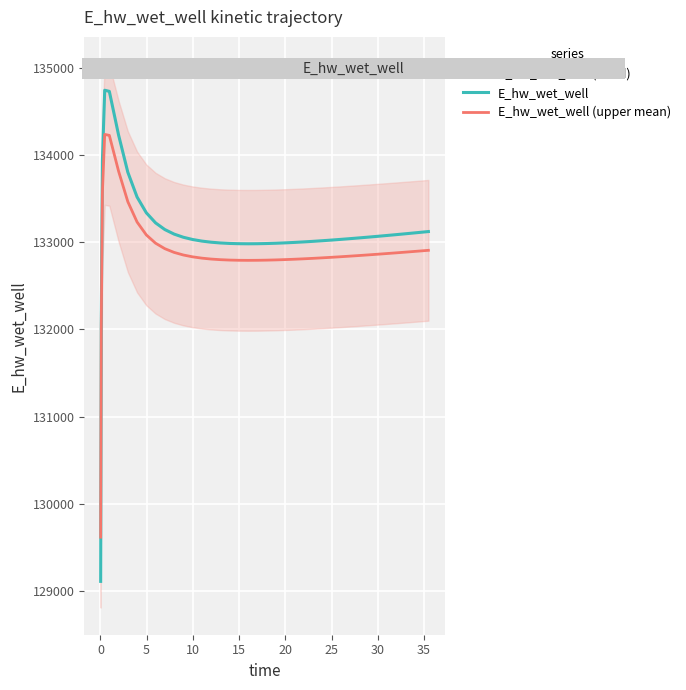

How many times do E_hw_wet_well and E_hw_wet_well (upper mean) cross each other?

1